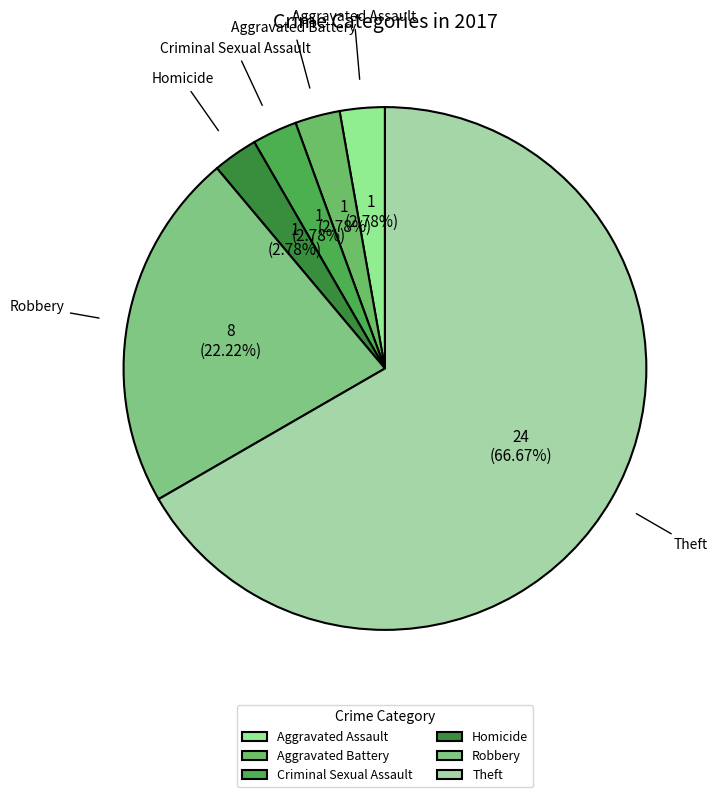

Which slice is the largest?

Theft